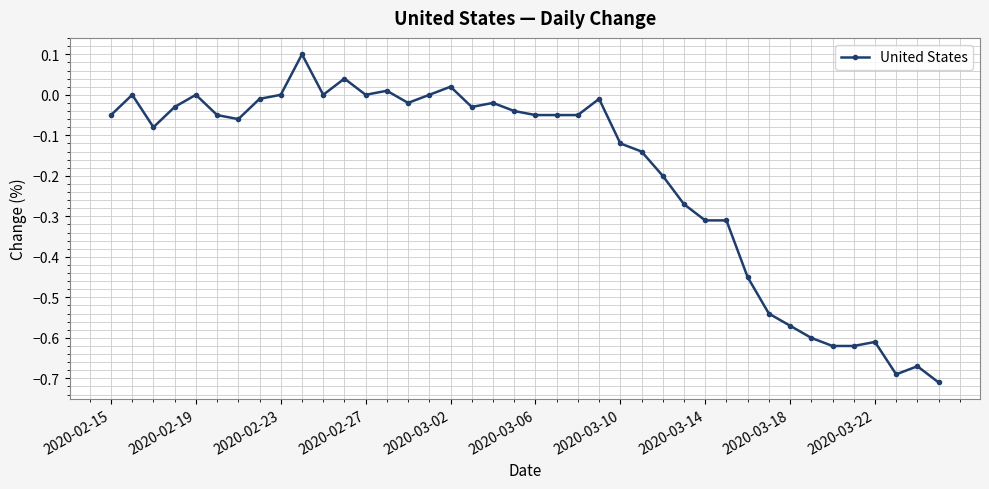

True or false: there are more than 1 points higher than both neighbors.

True